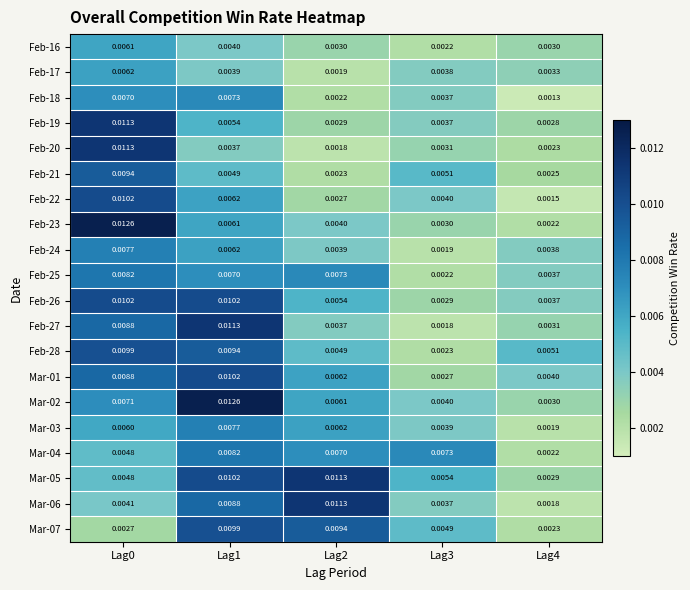

Is the value of Mar-07 at Lag0 greater than the value of Feb-28 at Lag4?

No